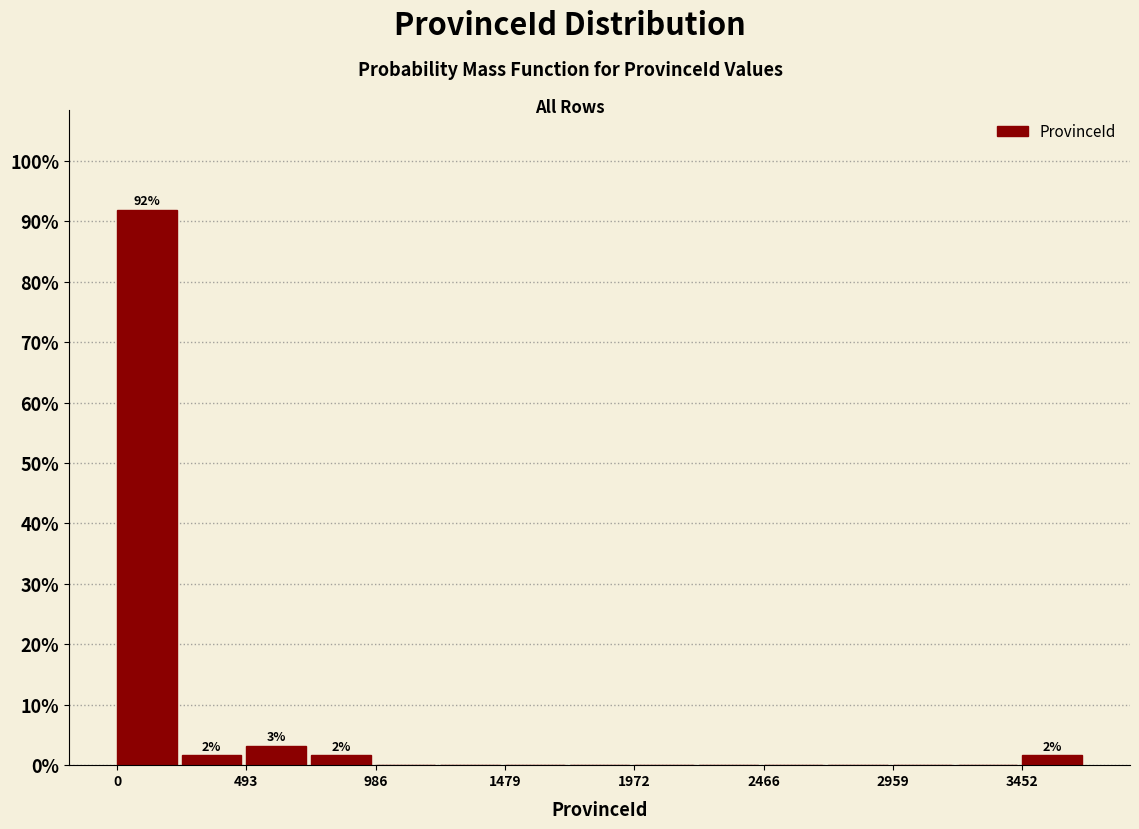

Over which range of the x-axis is the bar tallest?

0 to 250